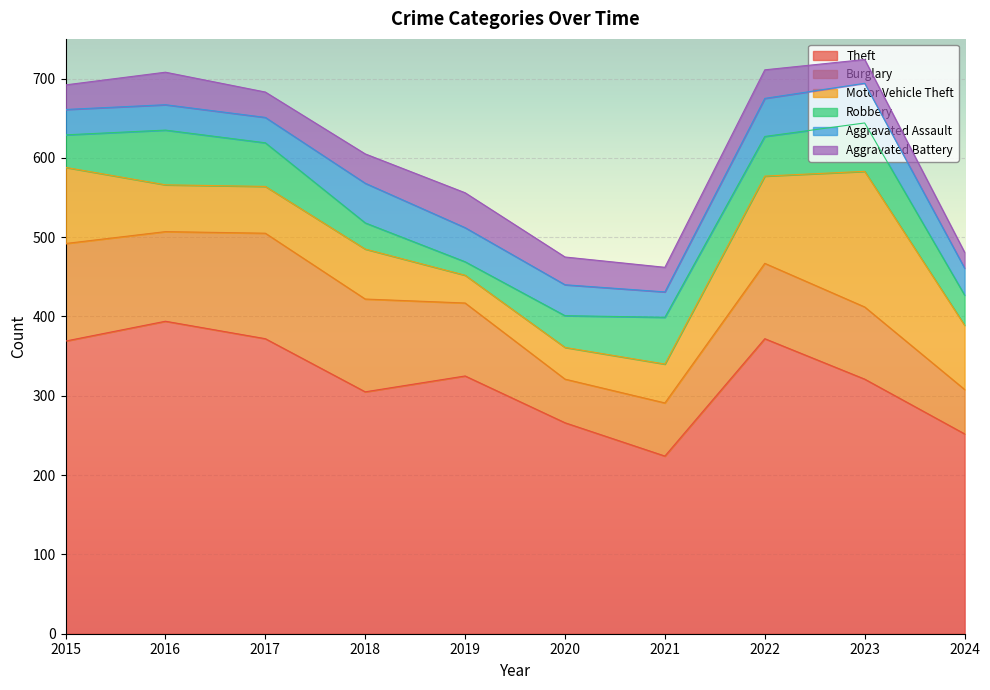

At which label does Aggravated Assault reach its peak?

2018